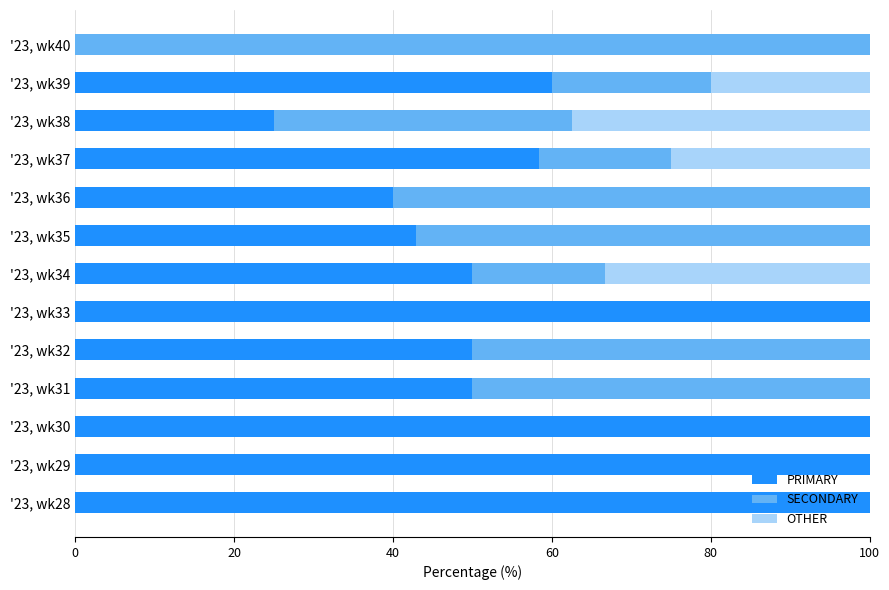

The PRIMARY series shows 100.0 at '23, wk30. True or false?

True